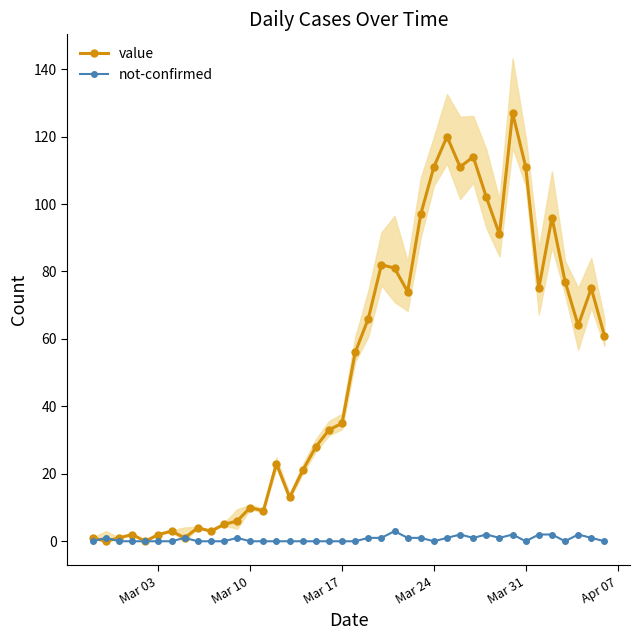

The not-confirmed series shows 0 at Mar 24. True or false?

True